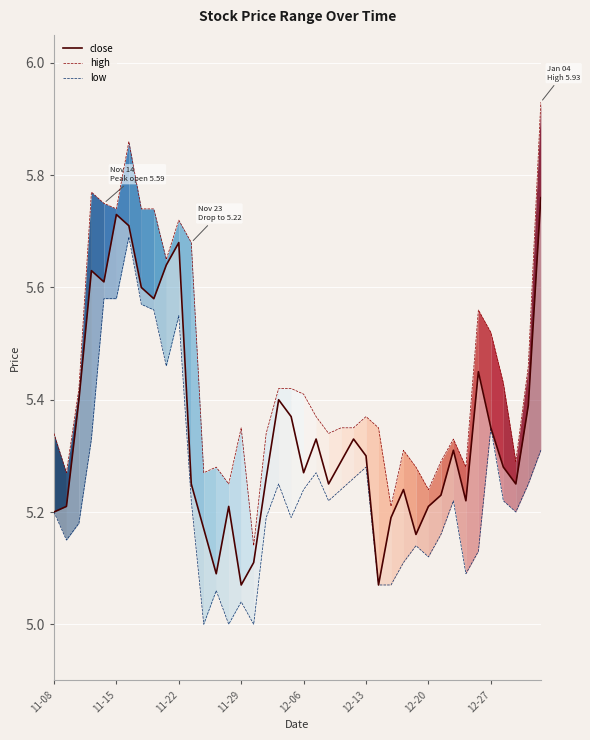

Which series has the widest spread of values?

high